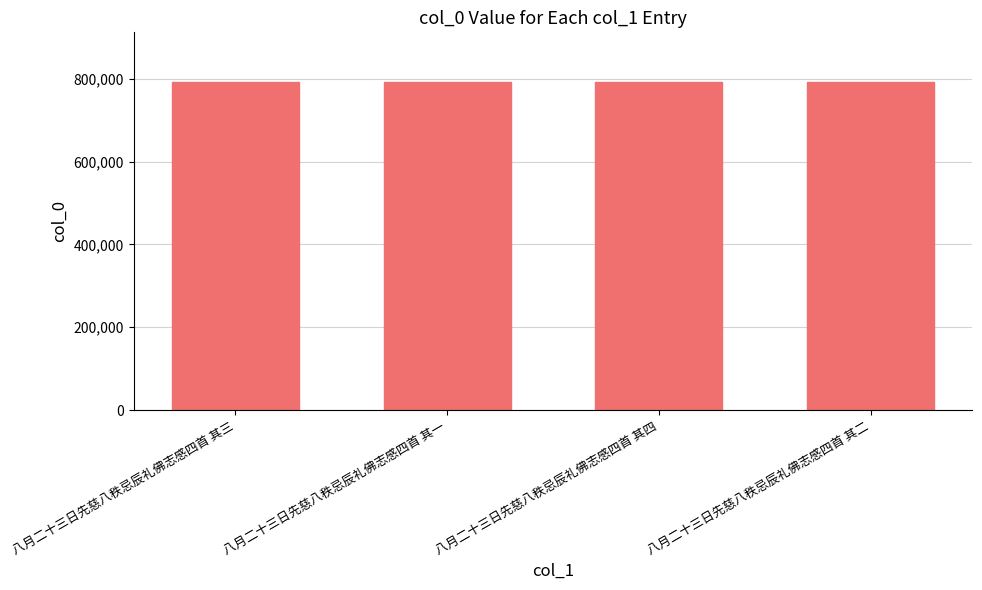

Approximately how many times larger is the value at 八月二十三日先慈八秩忌辰礼佛志感四首 其三 compared to 八月二十三日先慈八秩忌辰礼佛志感四首 其二?

1.0